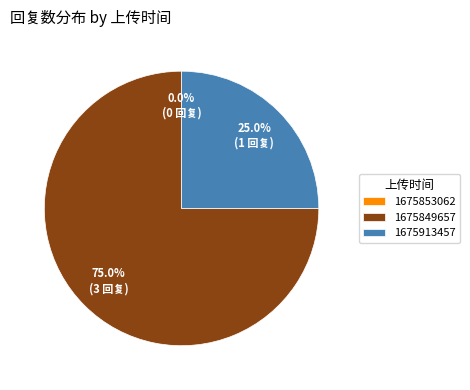

Is it true that 1675913457 is 35% of the pie?

False